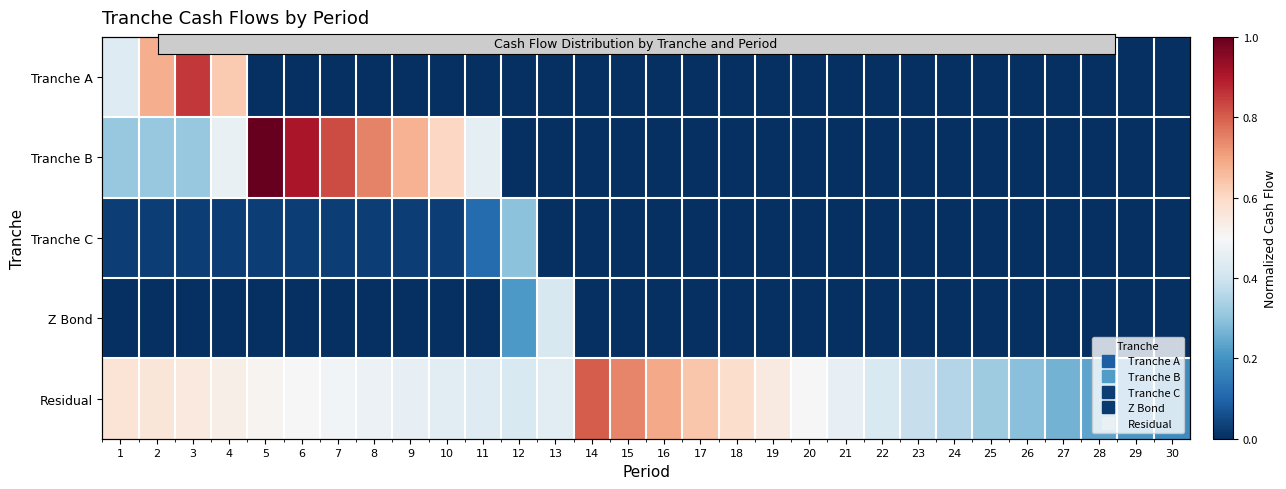

Rank the series by their maximum value, from highest to lowest.

Tranche B, Tranche A, Residual, Z Bond, Tranche C